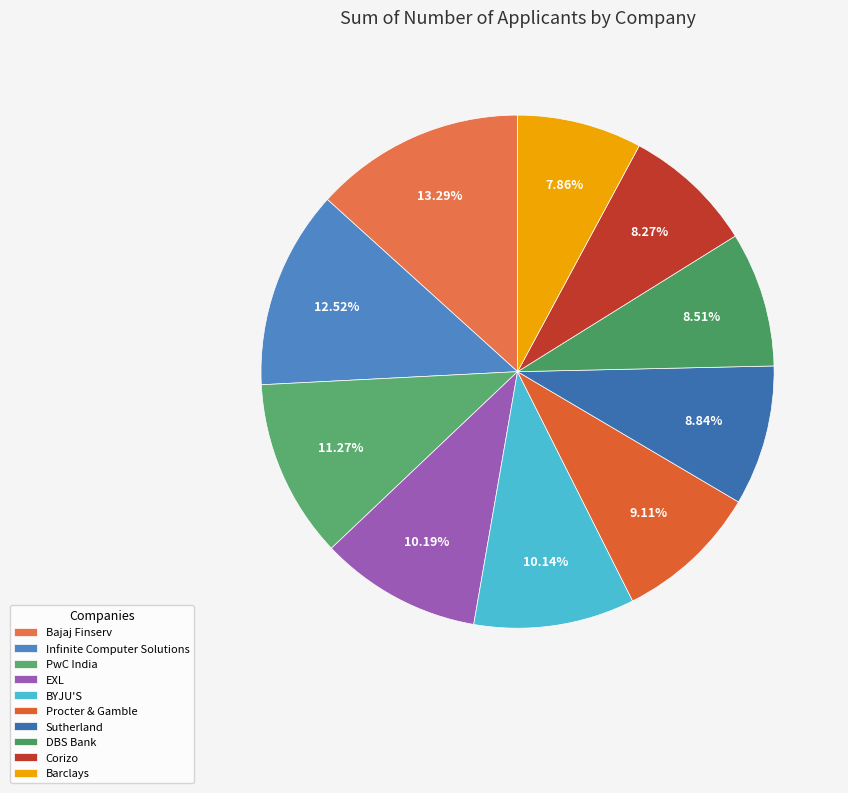

What is the largest slice in the pie chart?

Bajaj Finserv